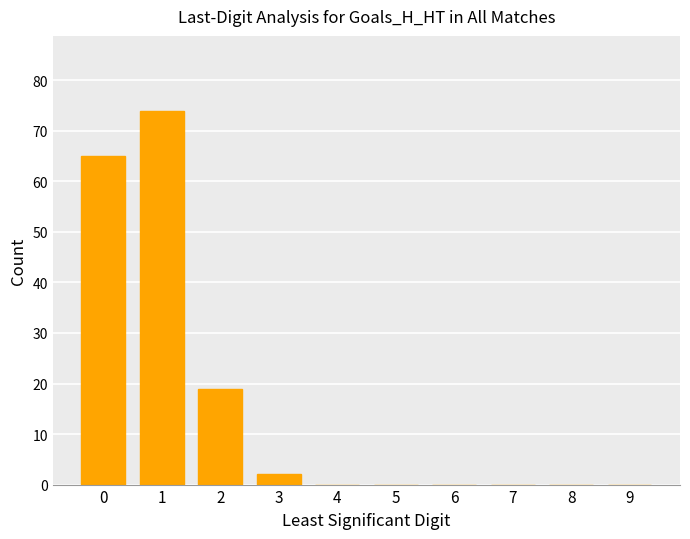

What is the change in value from 2 to 9?

-19